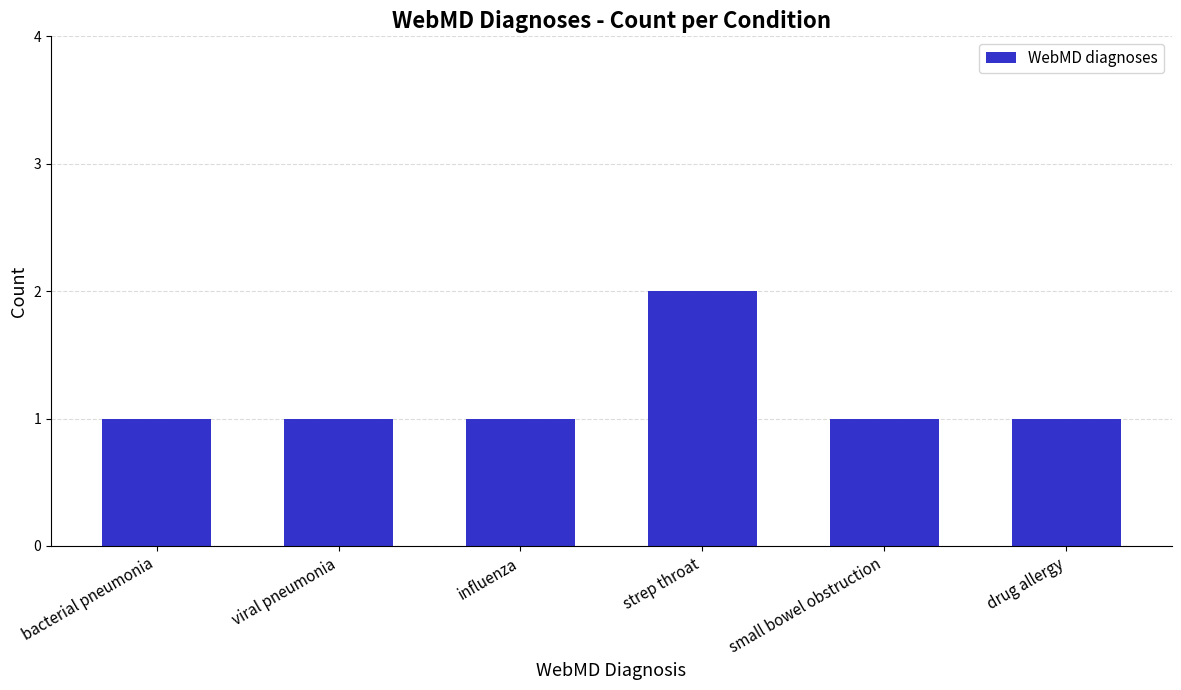

The value at drug allergy is 1. True or false?

True